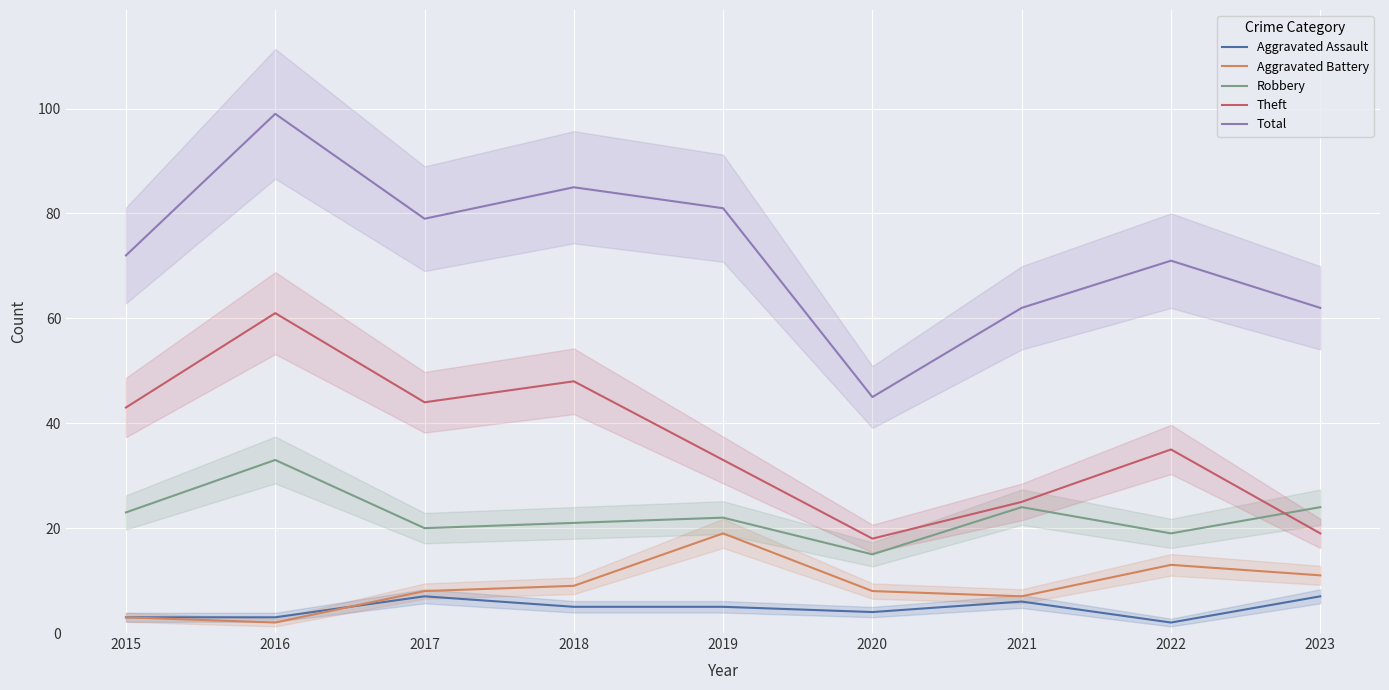

Reading left to right, what are all the values shown in this chart?

Aggravated Assault: 3	3	7	5	5	4	6	2	7
Aggravated Battery: 3	2	8	9	19	8	7	13	11
Robbery: 23	33	20	21	22	15	24	19	24
Theft: 43	61	44	48	33	18	25	35	19
Total: 72	99	79	85	81	45	62	71	62